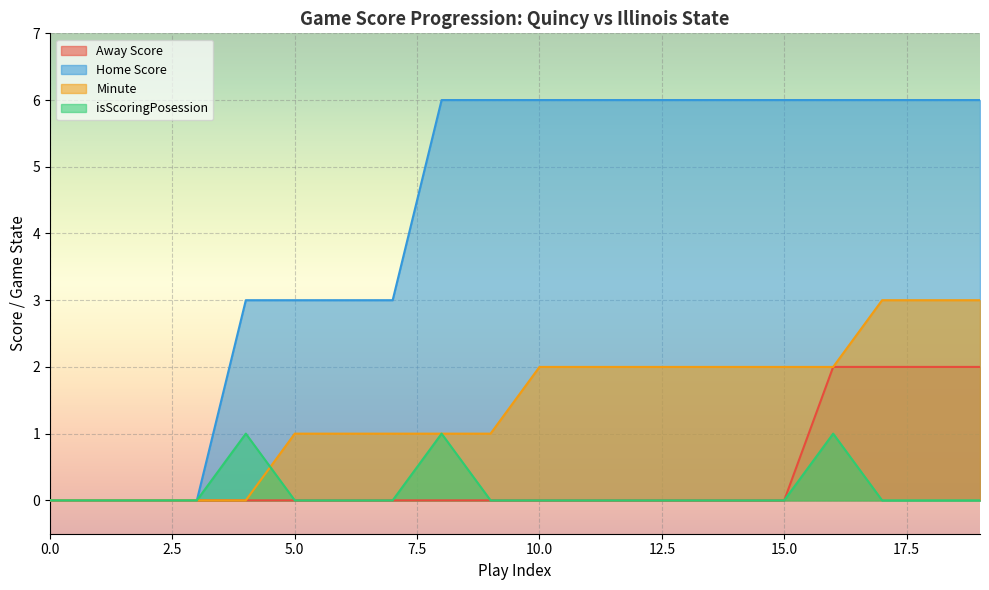

What is the value of the Home Score point at the 8th from the left?

3